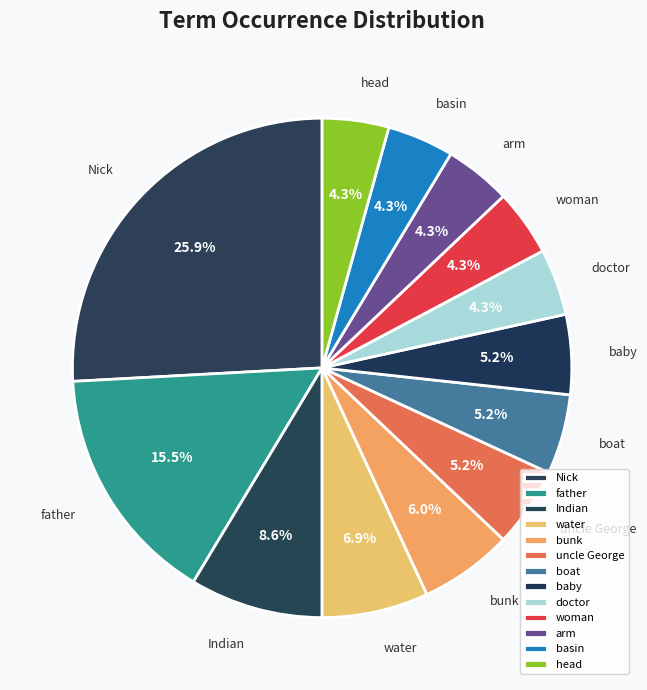

Which category has the biggest portion of the pie?

Nick